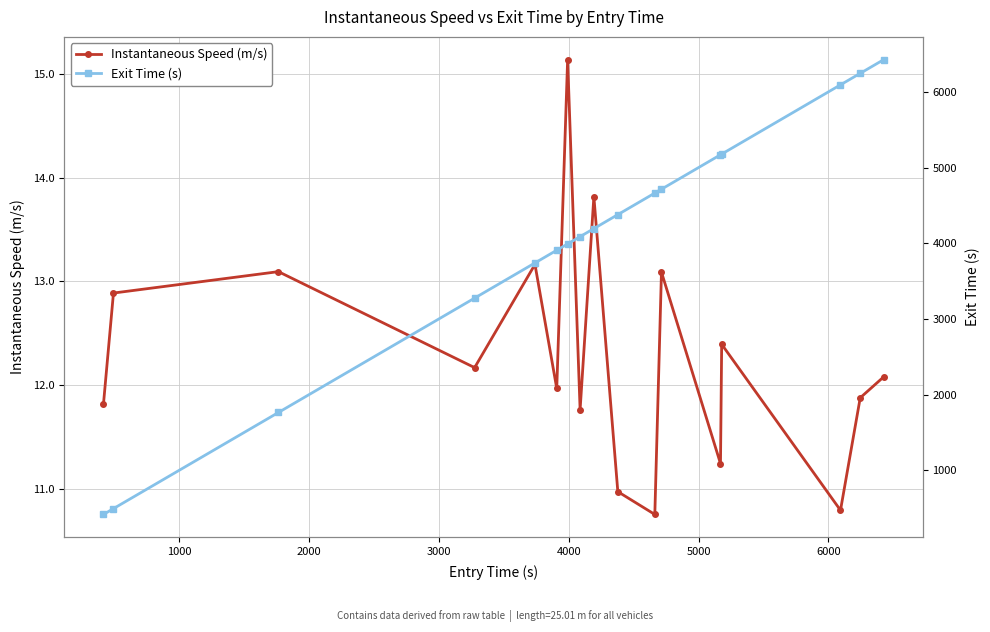

What is the value of the Instantaneous Speed (m/s) point at the 3rd from the left?

13.1